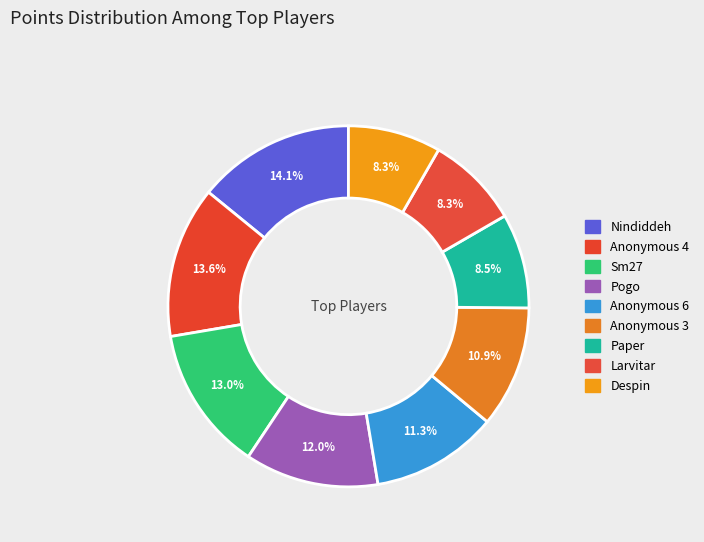

What is the change in value from Larvitar to Despin?

-1